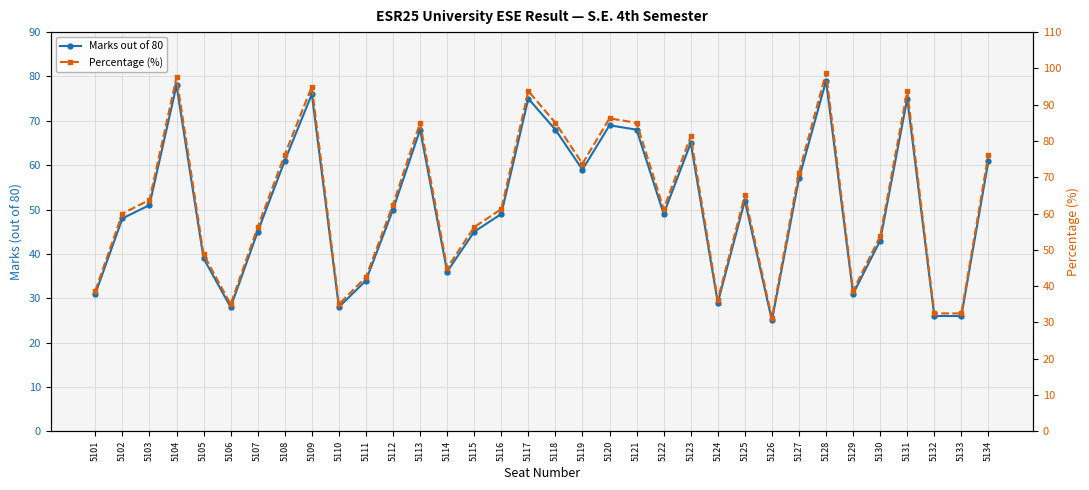

Which series changed the most between 5116 and 5132?

Percentage (%)